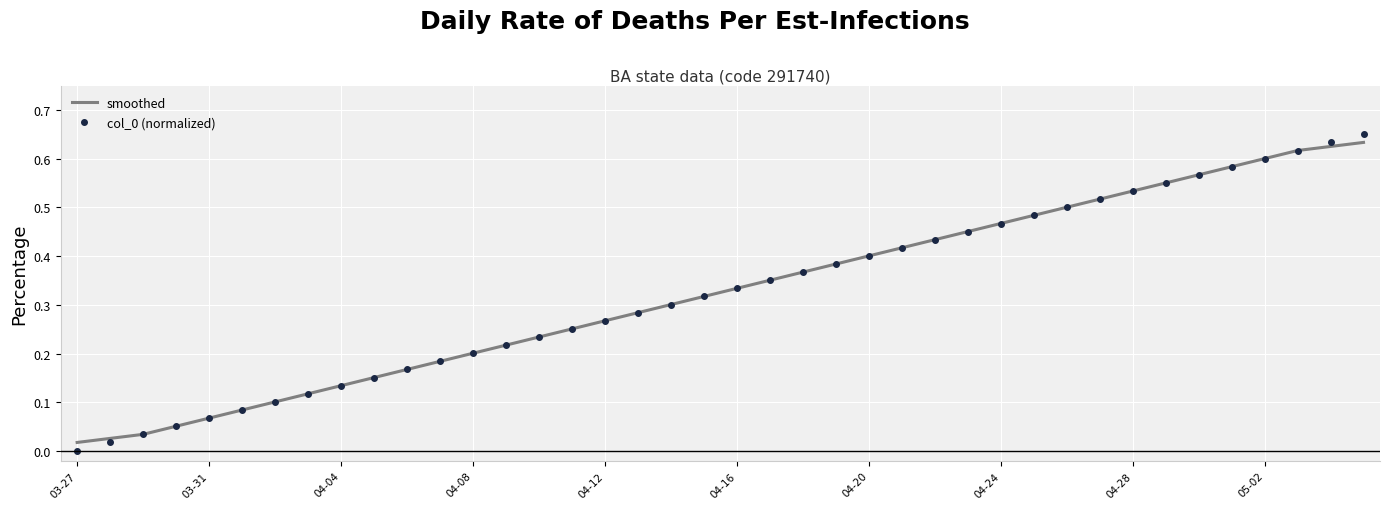

True or false: smoothed has more than 0 points higher than both neighbors.

False